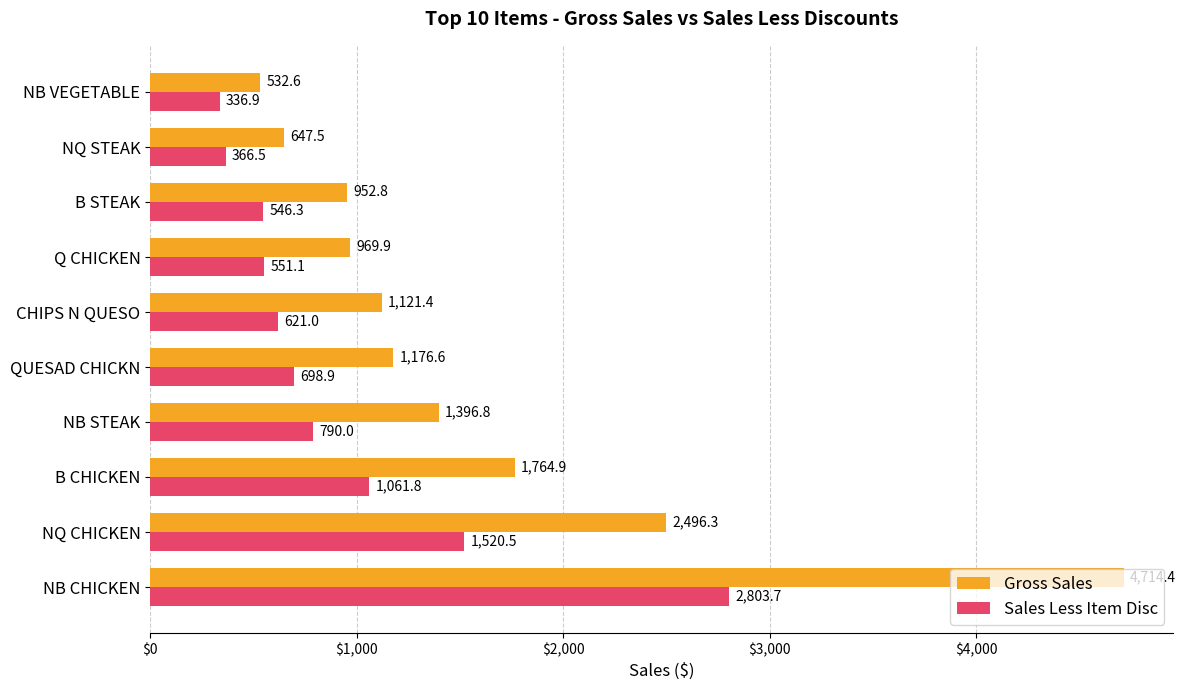

Where is Sales Less Item Disc nearest to the value 1570?

NQ CHICKEN